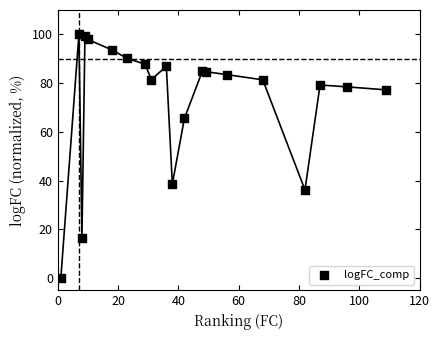

What Y value in the scatter plot is closest to 50?

38.6